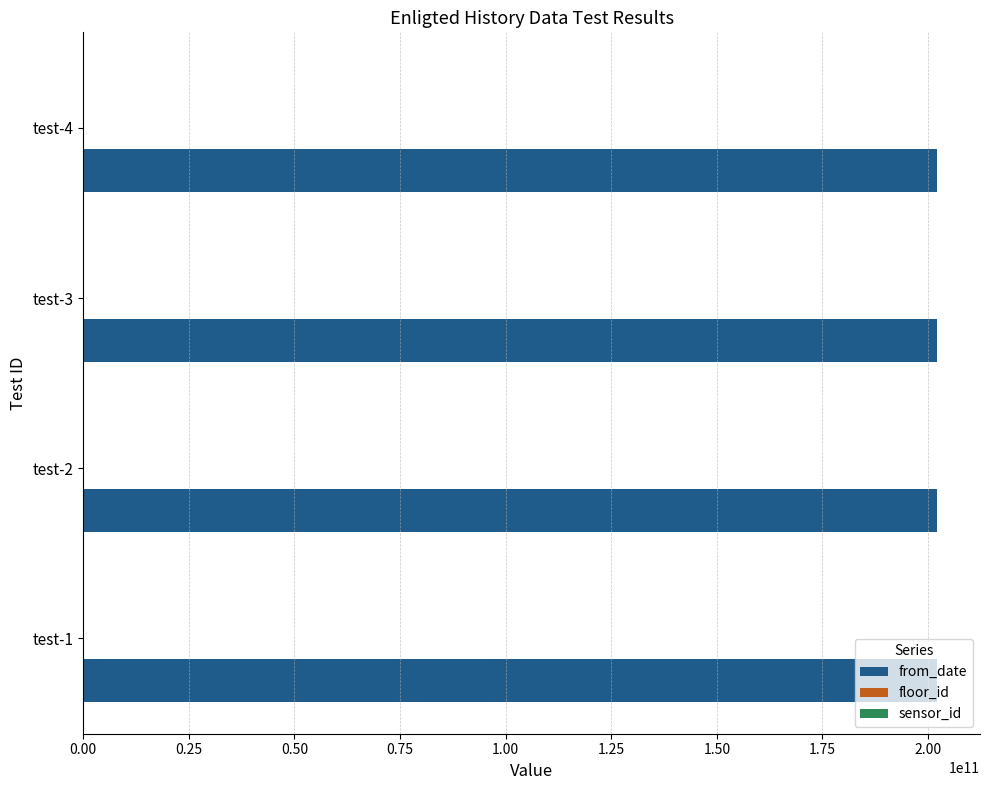

Which series has the largest total across all categories?

from_date